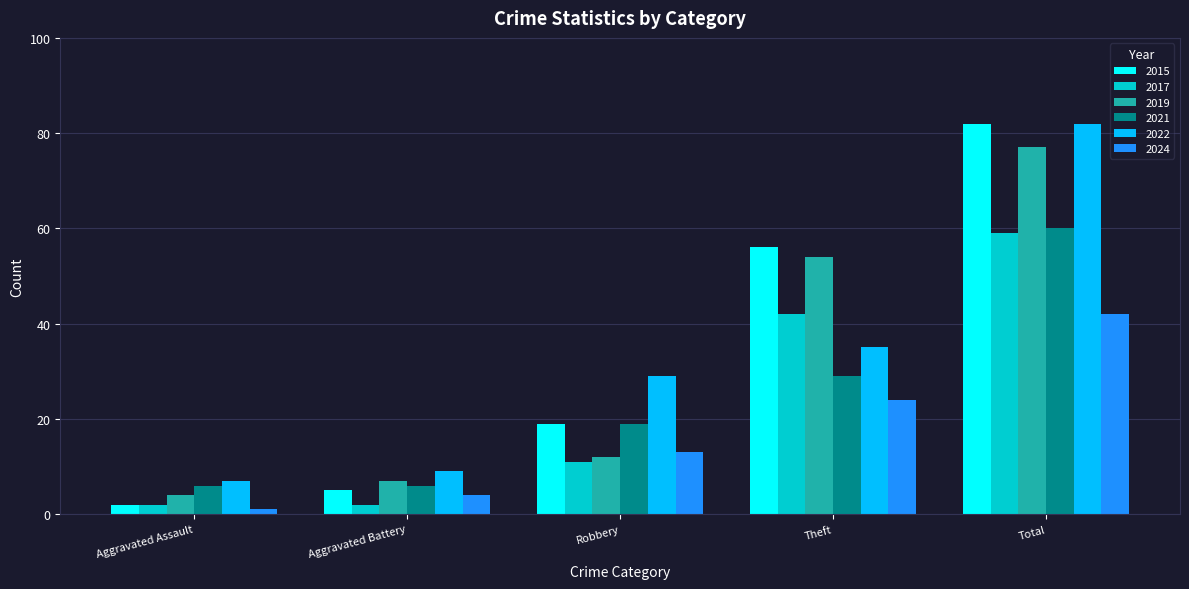

Is it true that 2019 equals 77 at Total?

True